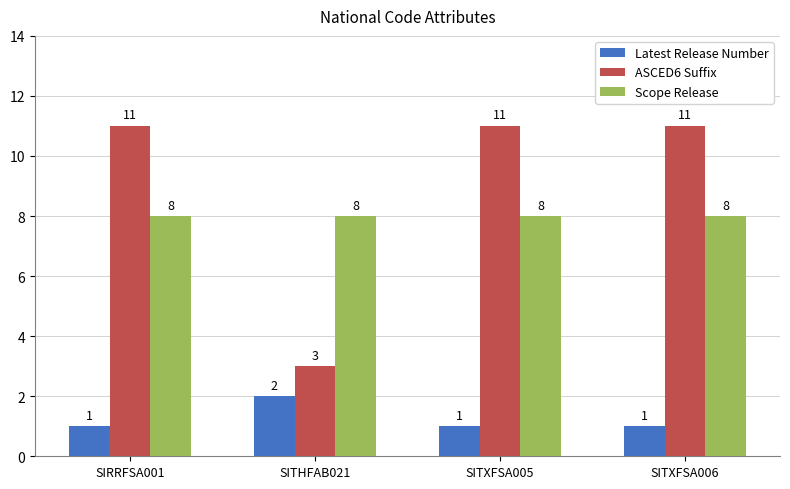

Are the bars grouped side by side (vs. stacked)?

Yes